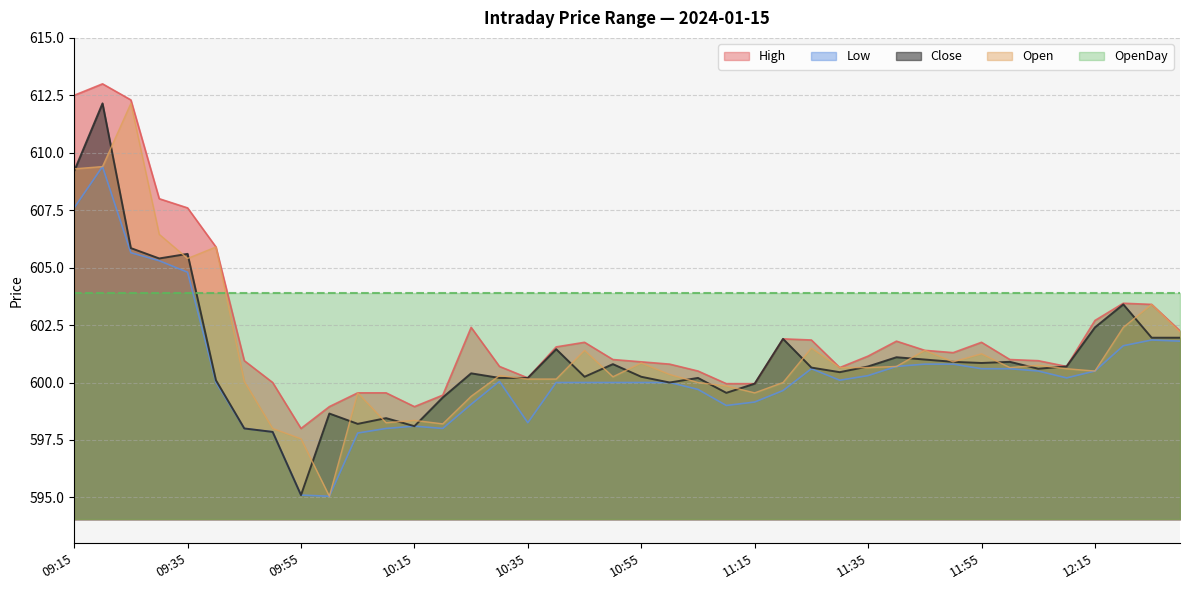

Is the value of Close at 11:00 greater than the value of Open at 09:45?

No